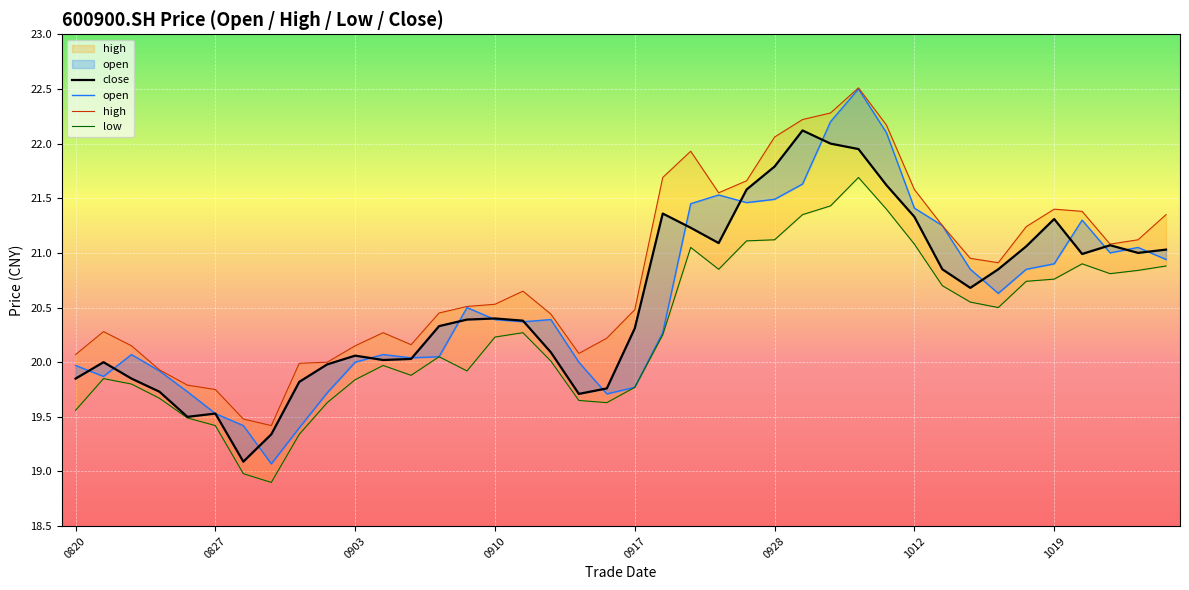

How many distinct data groups are displayed?

4